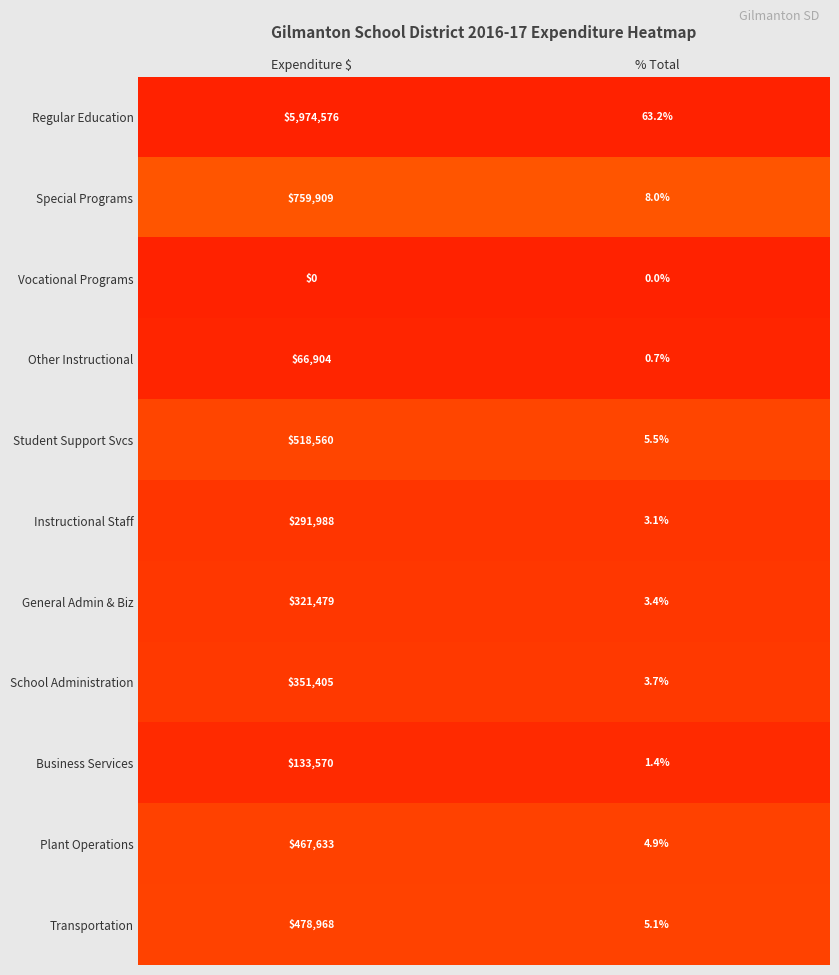

What is the total value across all series at % Total?

99.0